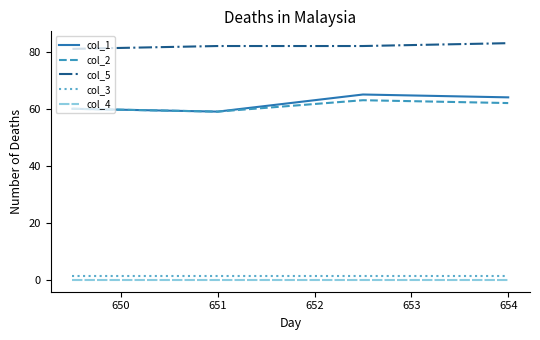

Which series has the largest total across all categories?

col_5